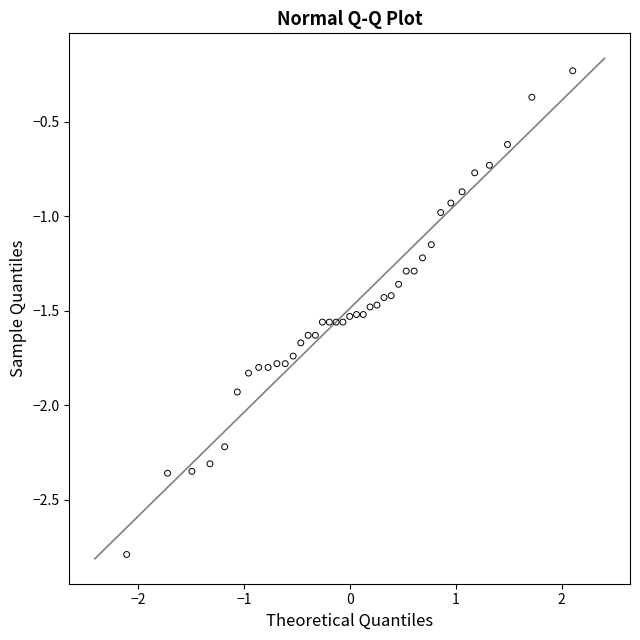

What is the range of Y values (max minus min)?

2.6